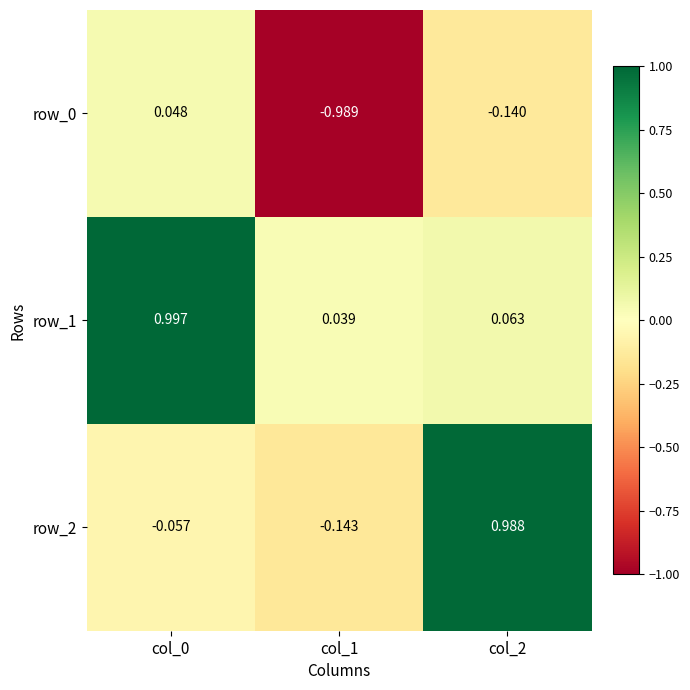

How many distinct data groups are displayed?

3